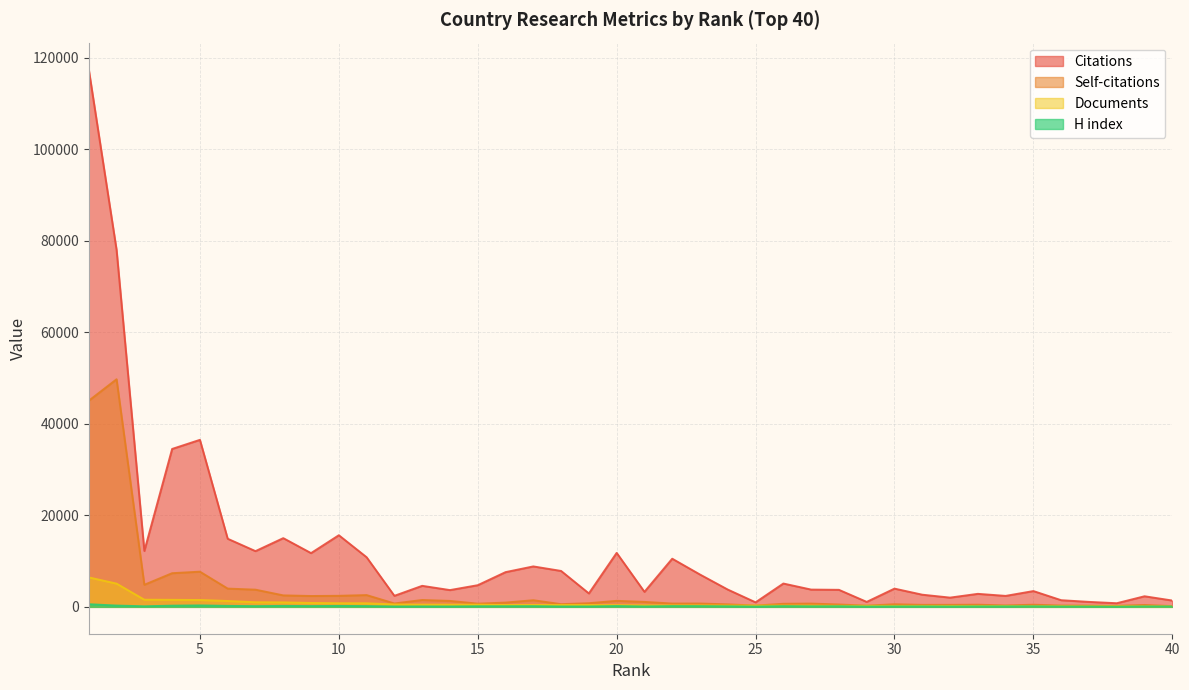

Reading left to right, list all the values displayed in this chart.

Citations: 117419	78003	12216	34505	36494	14883	12177	15016	11744	15650	10840	2411	4594	3664	4732	7587	8837	7847	2934	11793	3281	10521	7061	3775	989	5097	3774	3721	1083	3985	2657	2019	2843	2394	3450	1454	1084	792	2314	1381
Self-citations: 45045	49734	4826	7356	7688	3991	3756	2507	2371	2414	2573	738	1501	1300	701	933	1451	589	799	1315	1083	724	728	548	281	673	714	517	260	567	437	441	472	312	470	286	267	226	413	167
Documents: 6435	5077	1561	1535	1495	1281	1007	976	851	791	777	528	487	480	478	409	406	401	398	367	319	308	306	280	274	273	270	226	225	217	210	200	193	182	158	143	139	133	121	115
H index: 575	282	125	260	312	213	159	208	174	205	166	80	89	79	128	136	150	83	86	175	85	166	159	118	54	152	116	129	56	85	91	69	94	93	112	64	60	28	85	75